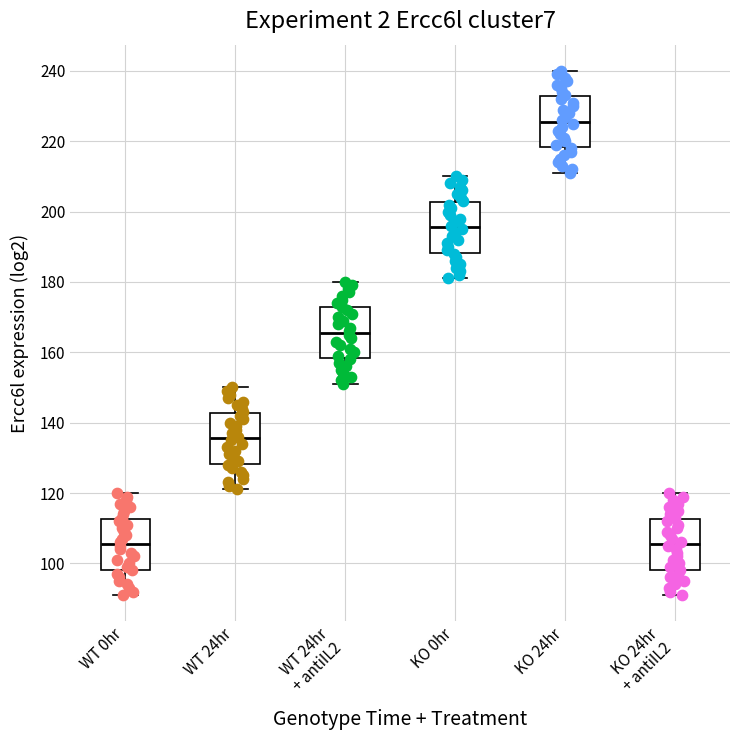

Reading left to right, transcribe this box plot: for each box, give where its median line is, the range the box spans, and where its two whiskers end, as read against the y-axis. The values are not printed on the chart, so give them approximately, as read against the axis.

WT 0hr: median 106, box 98 to 112, whiskers 92 to 120
WT 24hr: median 136, box 128 to 142, whiskers 122 to 150
WT 24hr + antiIL2: median 166, box 158 to 172, whiskers 152 to 180
KO 0hr: median 196, box 188 to 202, whiskers 182 to 210
KO 24hr: median 226, box 218 to 232, whiskers 212 to 240
KO 24hr + antiIL2: median 106, box 98 to 112, whiskers 92 to 120